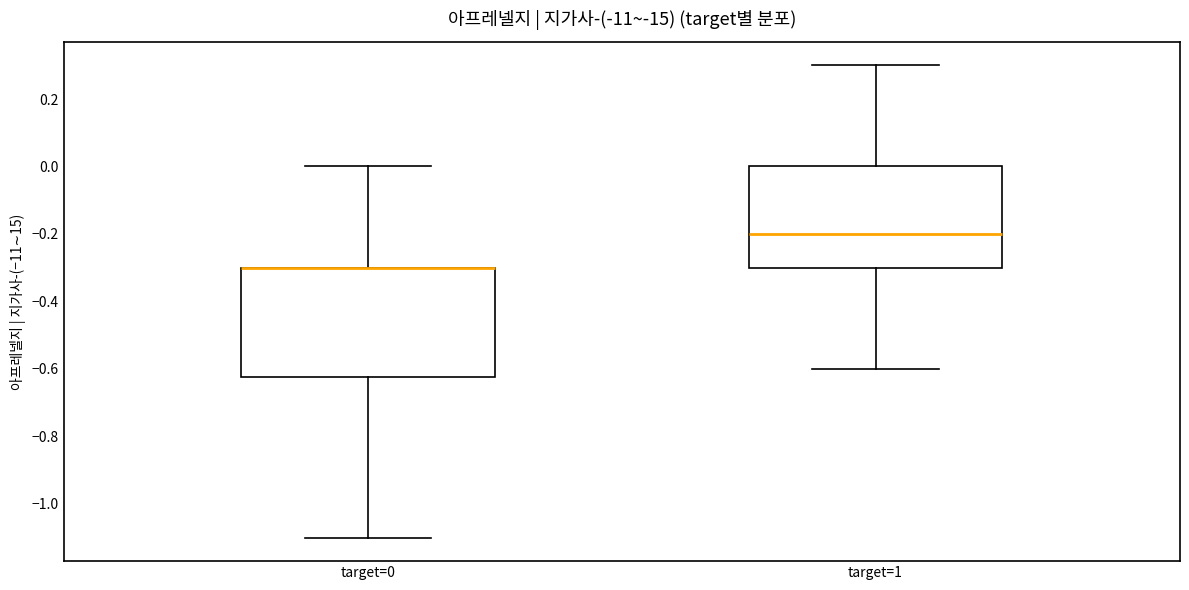

Reading left to right, read every box against the y-axis: the position of its median line, the range the box covers, and the ends of its whiskers. The values are not printed on the chart, so give them approximately, as read against the axis.

target=0: median -0.30 (drawn on the box's upper edge), box -0.62 to -0.30, whiskers -1.10 to 0.00
target=1: median -0.20, box -0.30 to 0.00, whiskers -0.60 to 0.30